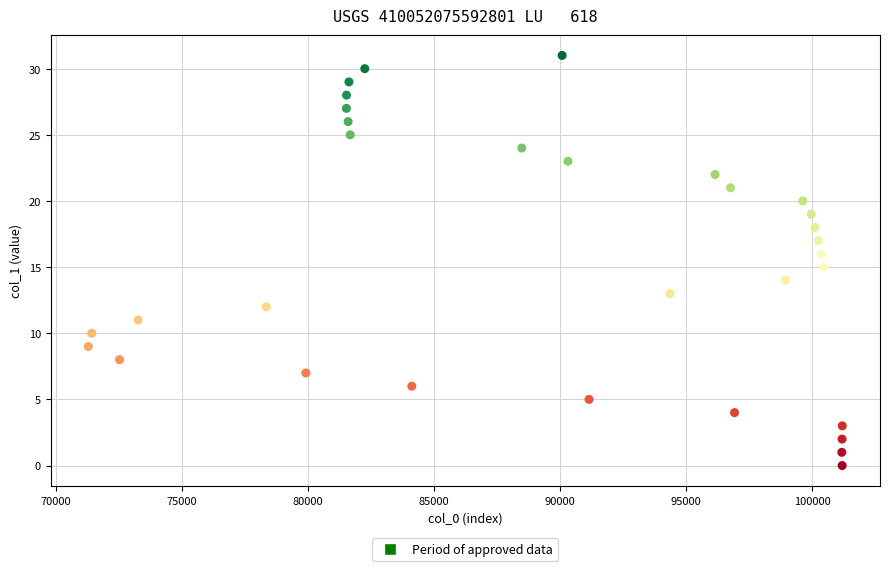

What is the range of Y values (max minus min)?

31